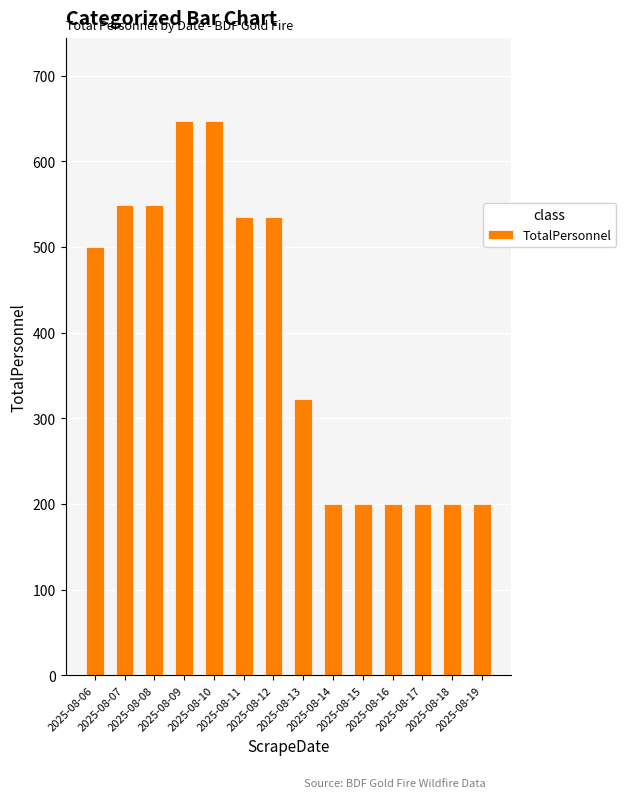

Read the value at 2025-08-17, to the nearest 10.

200